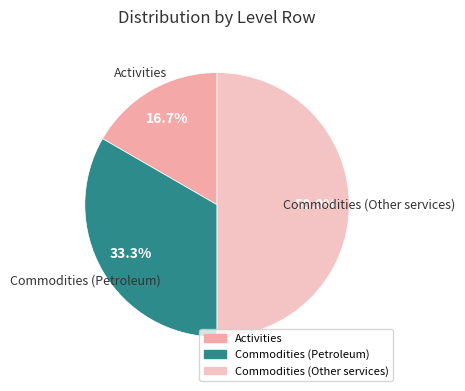

What portion of the pie excludes Commodities (Other services)?

50.0%